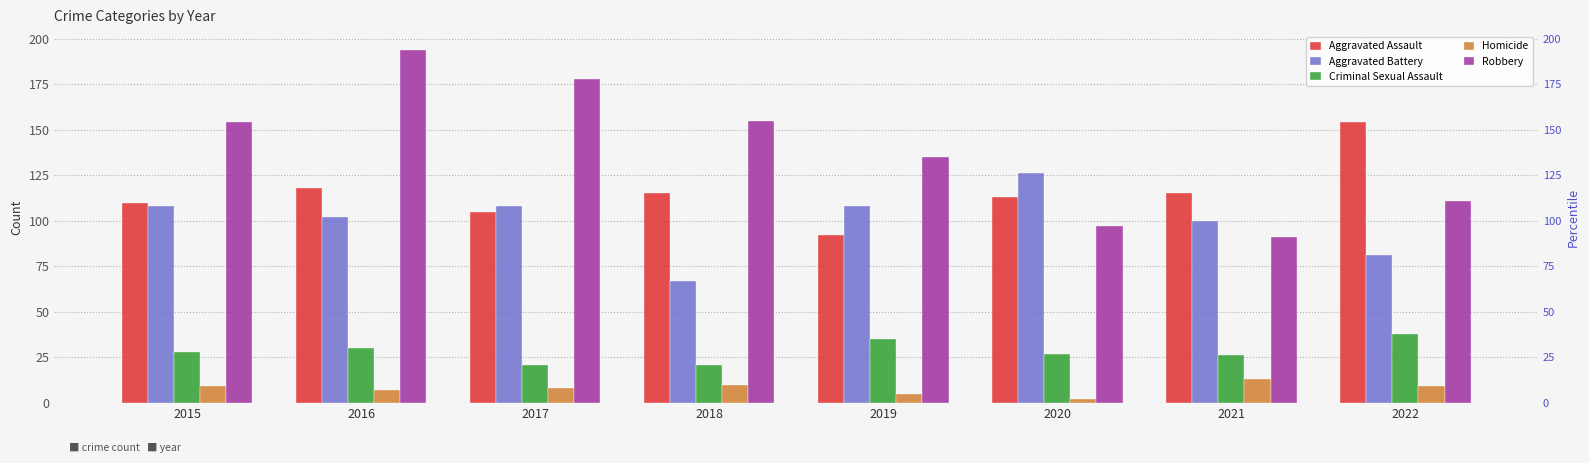

What is the total value across all series at 2019?

375